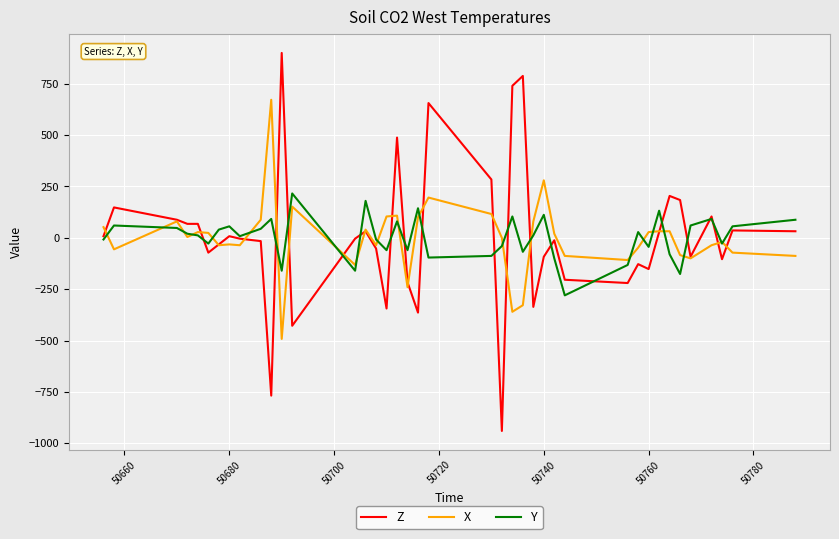

What is the lowest value of the X series?

-492